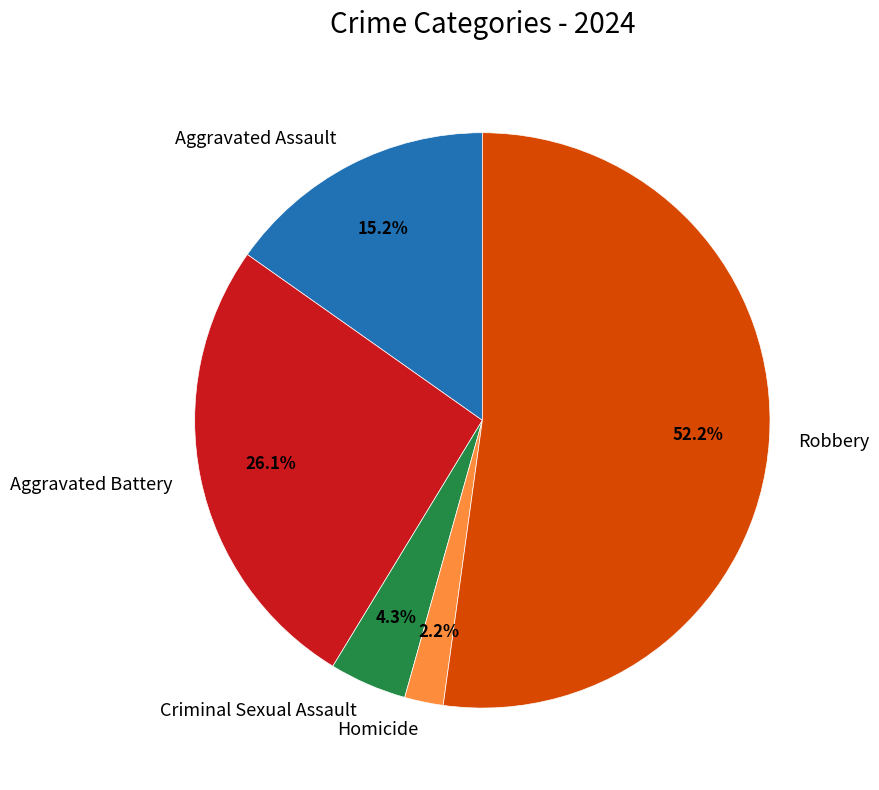

To the nearest percent, what percentage of the pie is Robbery?

52%